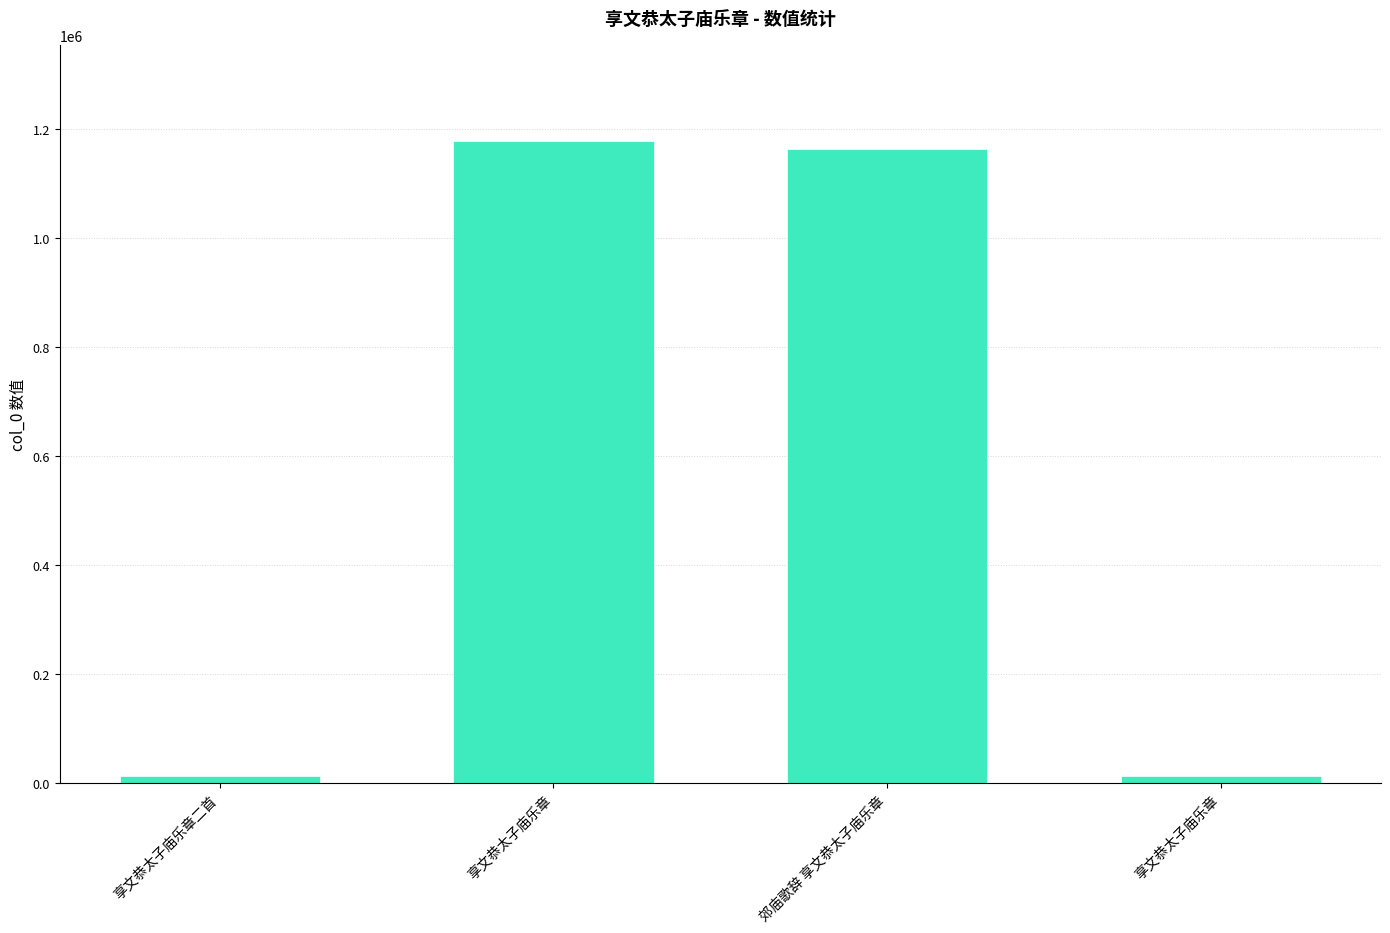

How many series are shown in this chart?

1